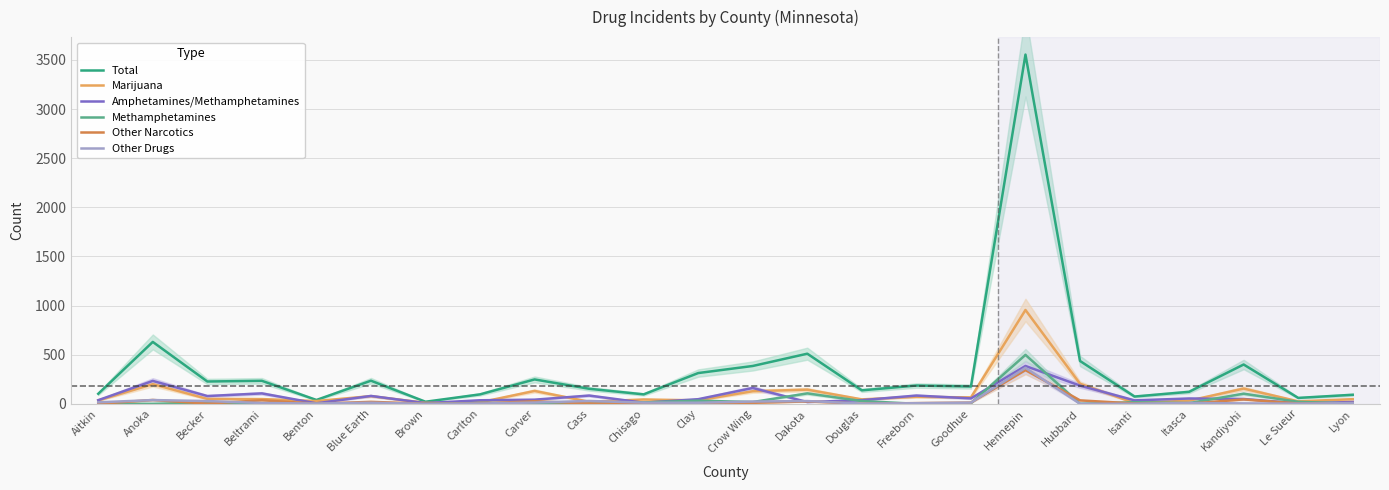

True or false: Other Drugs has more than 0 interior local peaks.

True